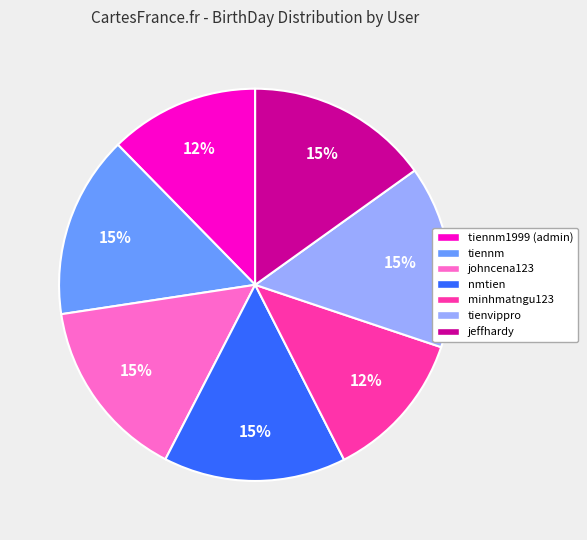

To the nearest percent, what portion does tiennm represent?

15%